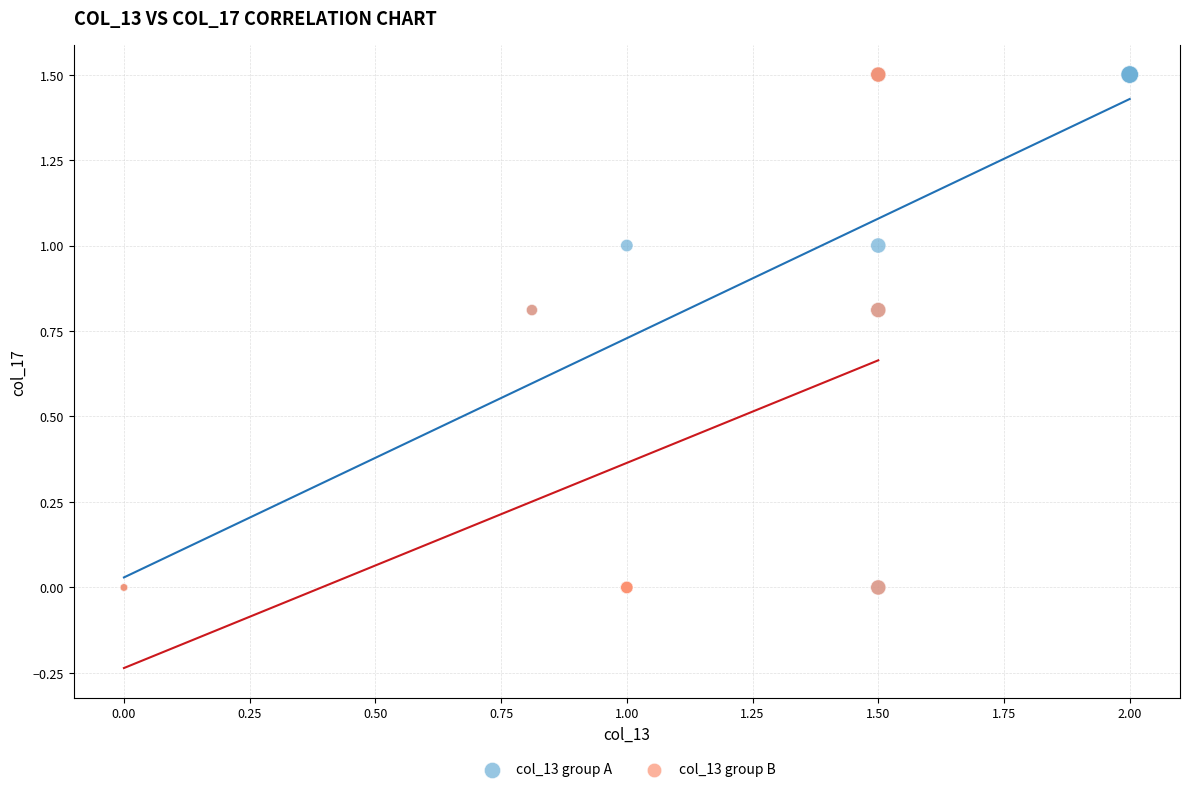

What are all the series names shown in the legend?

col_13 group A, col_13 group B